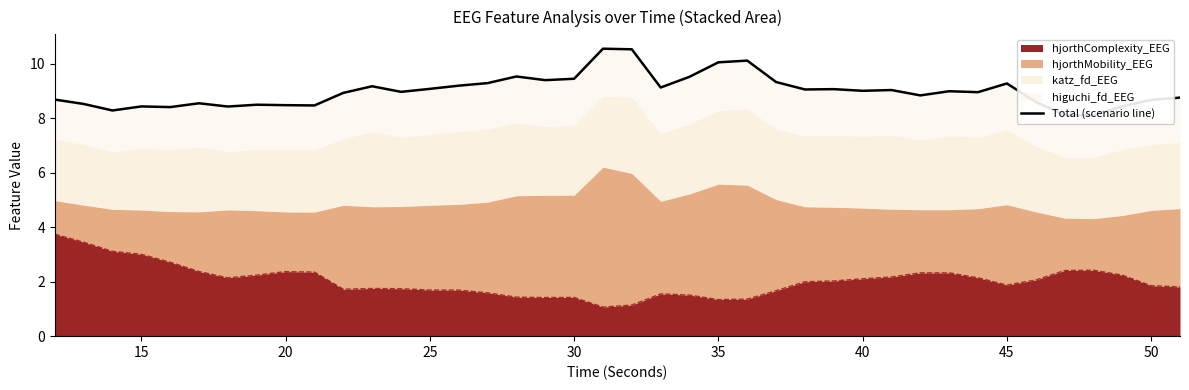

How many points are higher than both their immediate neighbors (excluding endpoints)?

11